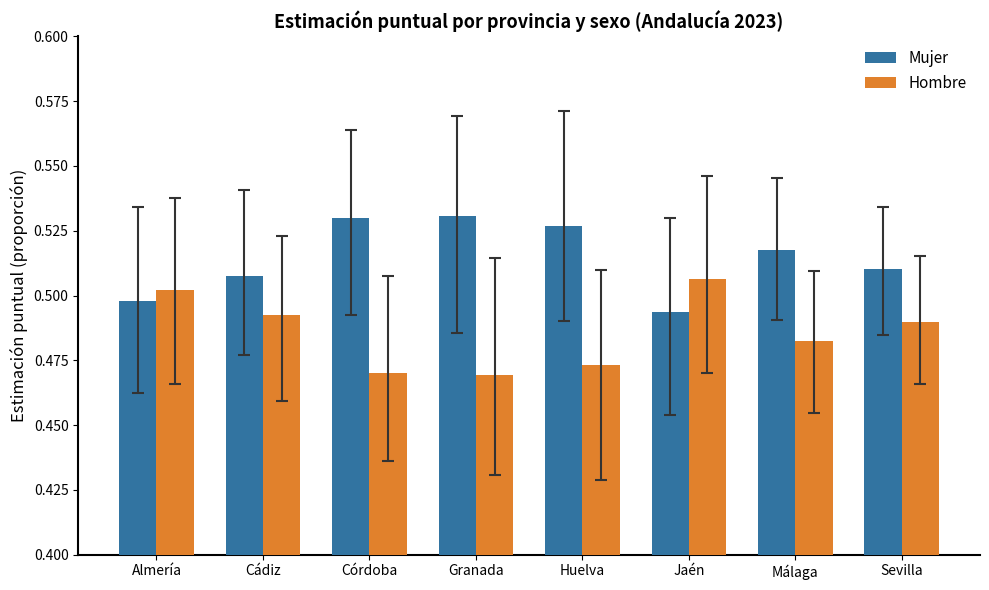

What is the sum of all Mujer values?

4.1